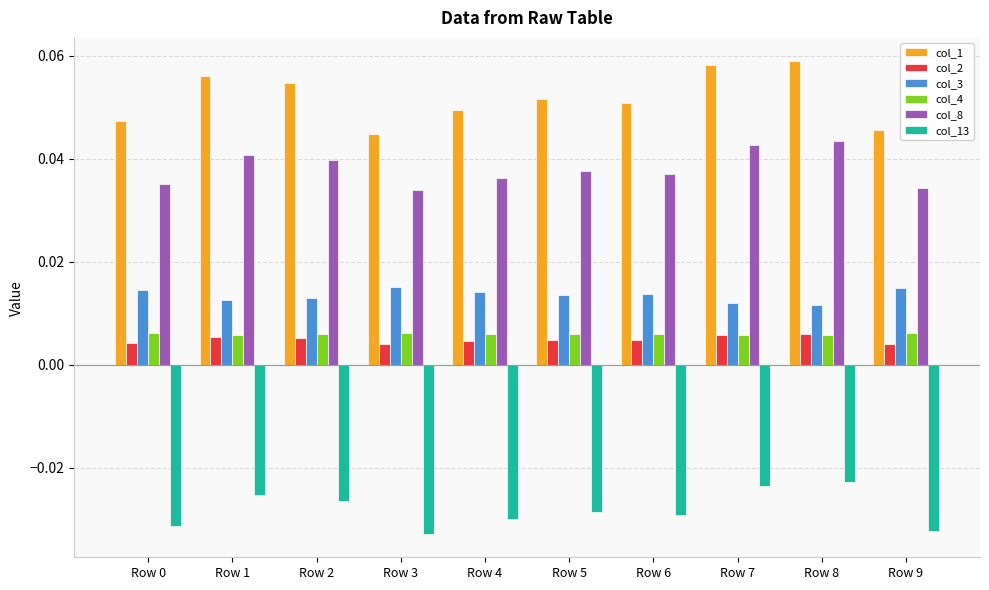

Is it true that col_8 equals 0.1 at Row 0?

False